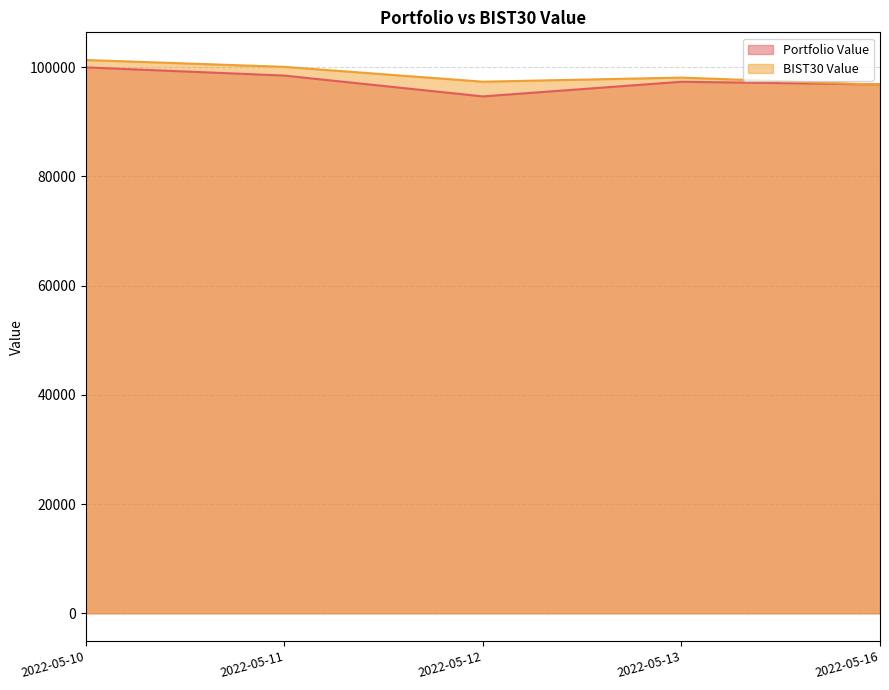

What is the difference between the highest and lowest values at 2022-05-16?

50.4